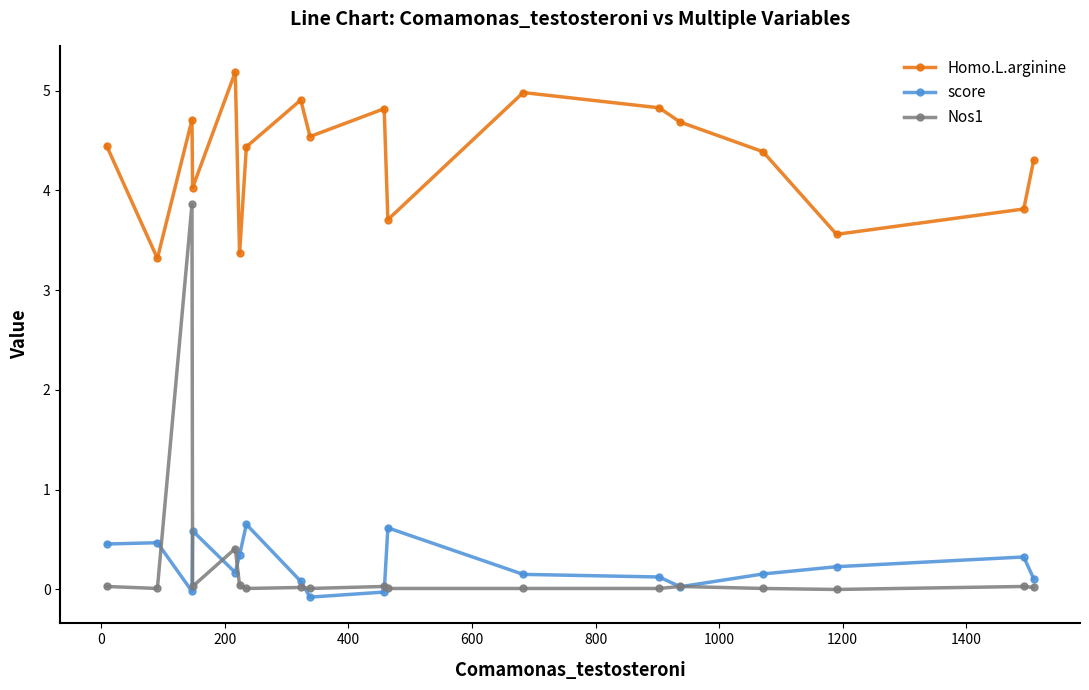

Rank the series by their maximum value, from lowest to highest.

score, Nos1, Homo.L.arginine